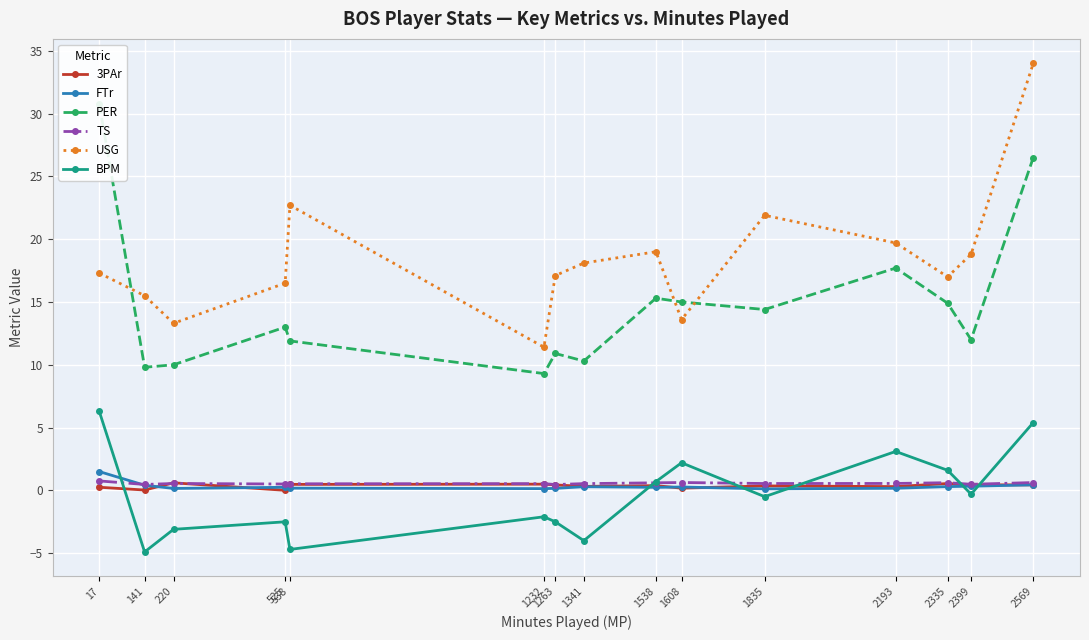

True or false: BPM has a value of -2.5 at 525.

True